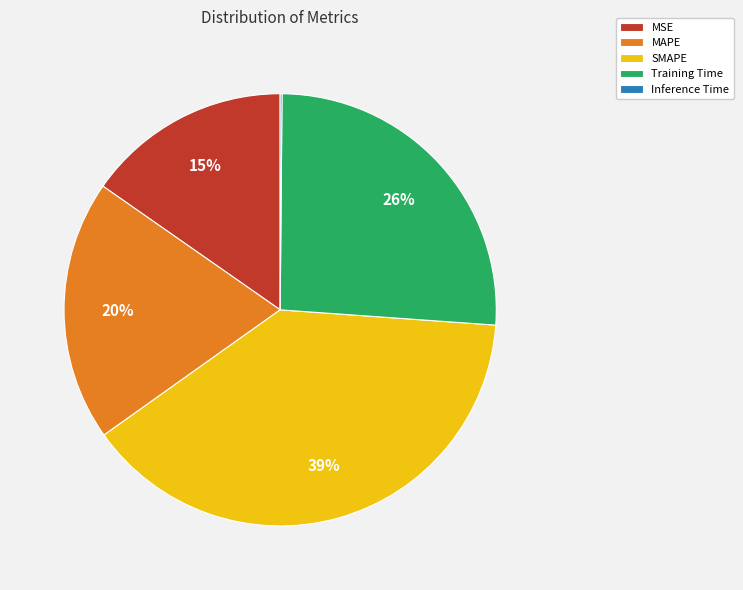

To the nearest percent, what is the combined percentage of MAPE and Training Time?

46%